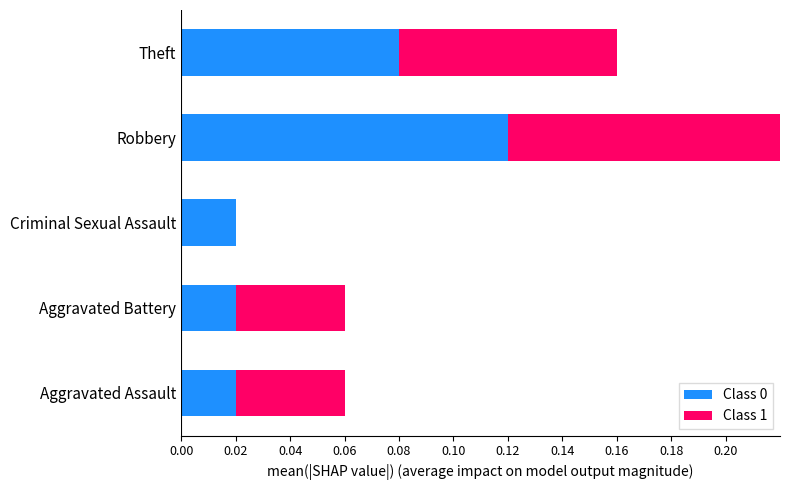

At which category is the sum across all series the highest?

Robbery